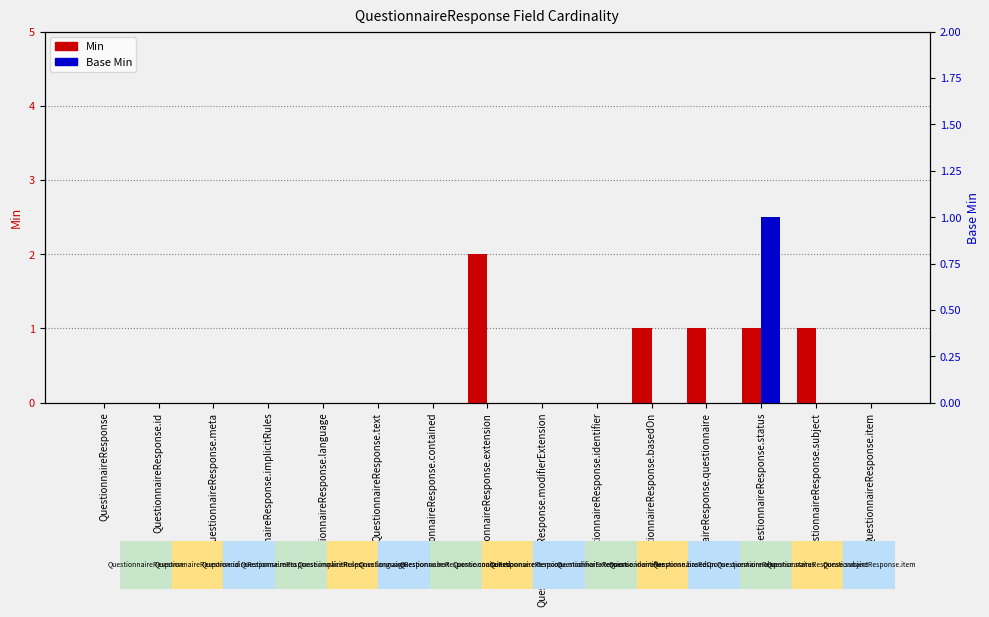

What is the sum of all Min values?

6